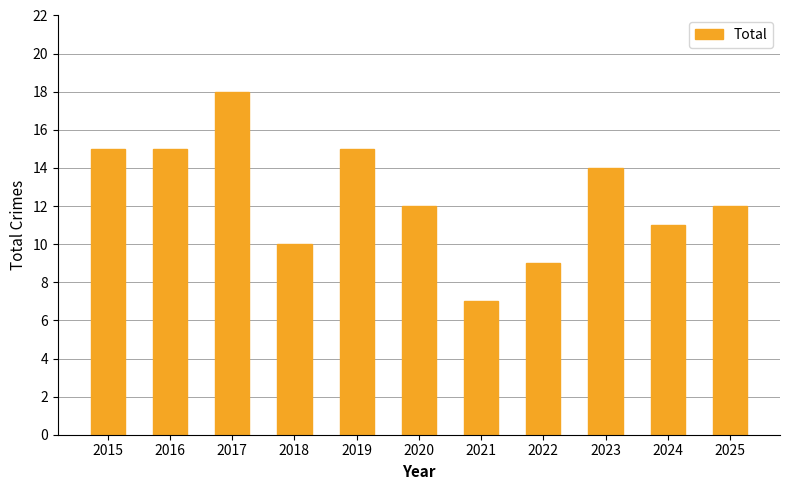

Does the chart contain any negative values?

No